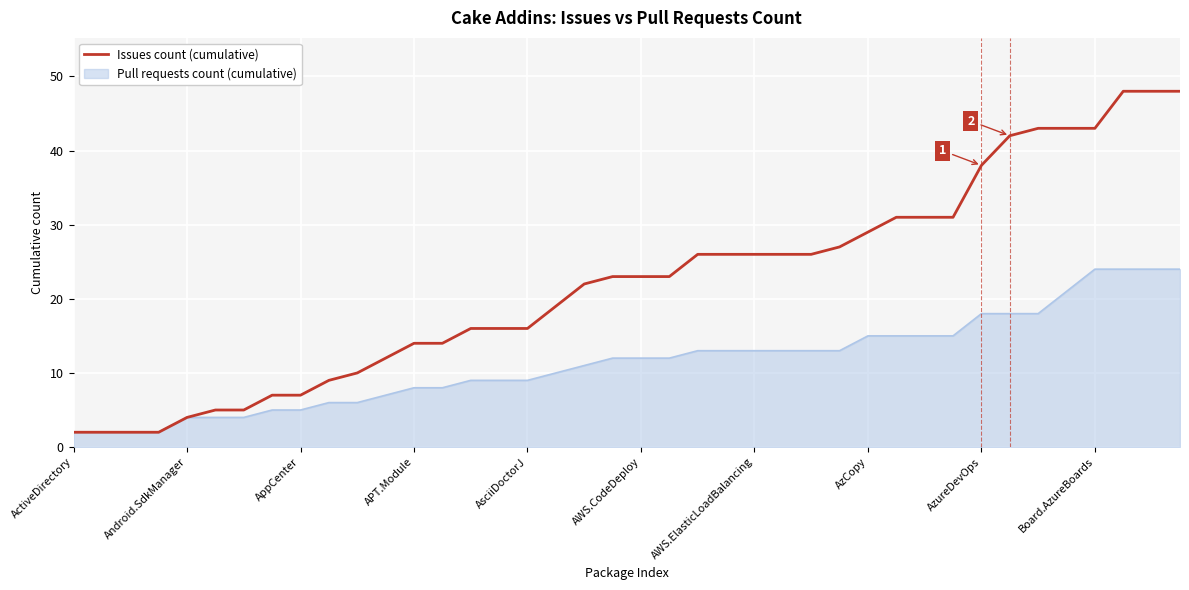

List the series in order of their peak value, lowest first.

Pull requests count (cumulative), Issues count (cumulative)